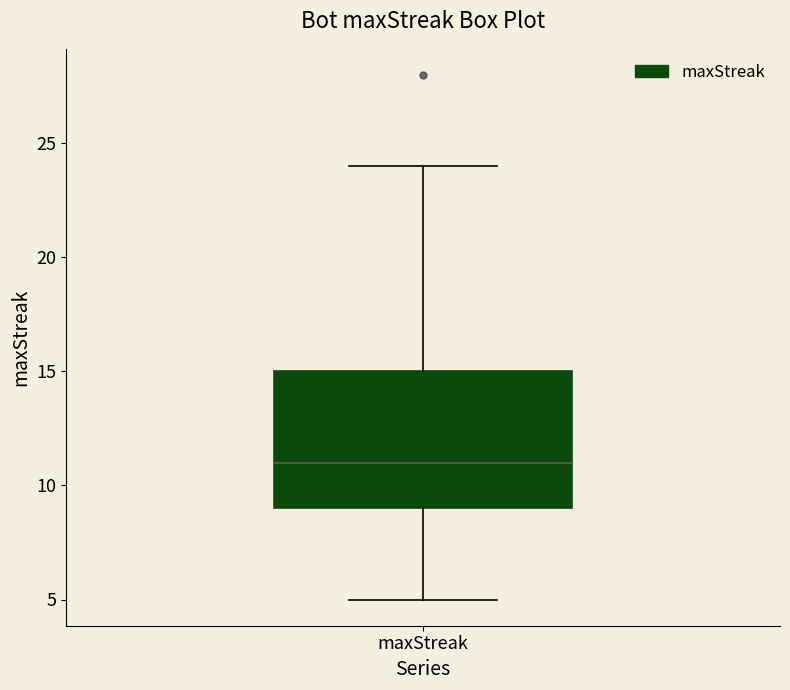

Where is the upper edge of the box for maxStreak on the y-axis? The values are not printed on the chart, so give them approximately, as read against the axis.

15